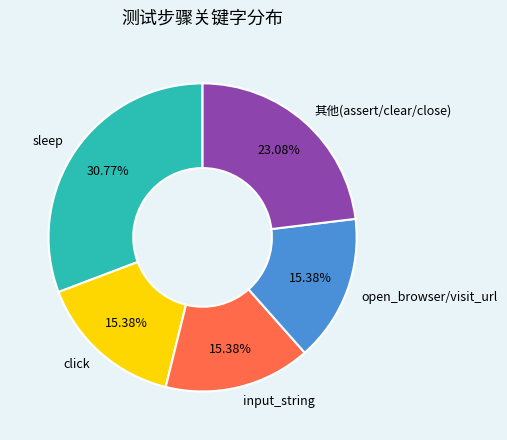

What is the ratio of the value at open_browser/visit_url to the value at 其他(assert/clear/close)?

0.7